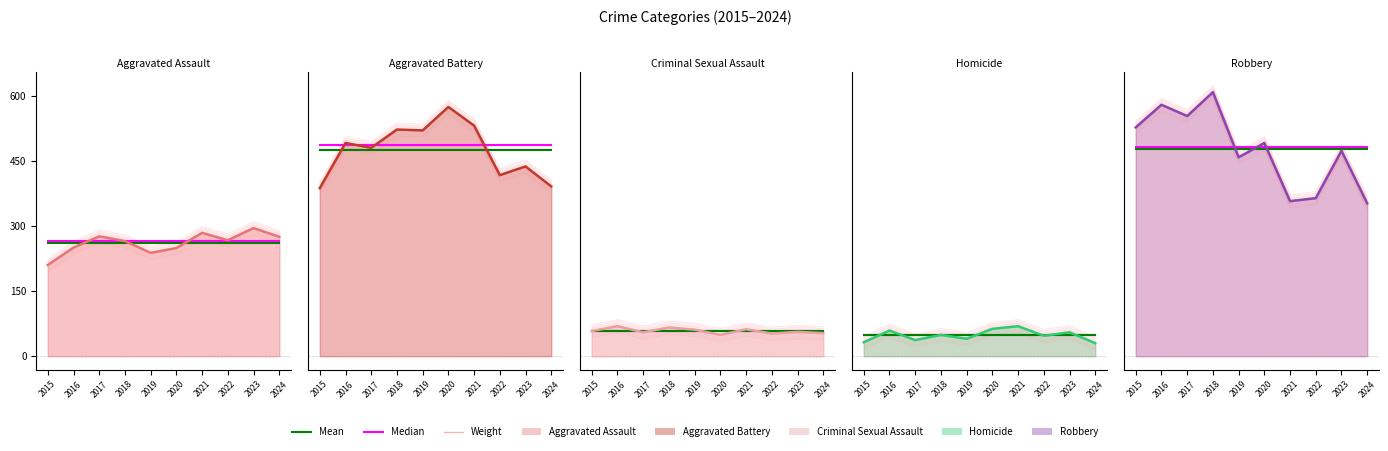

How many data points does each series have?

10